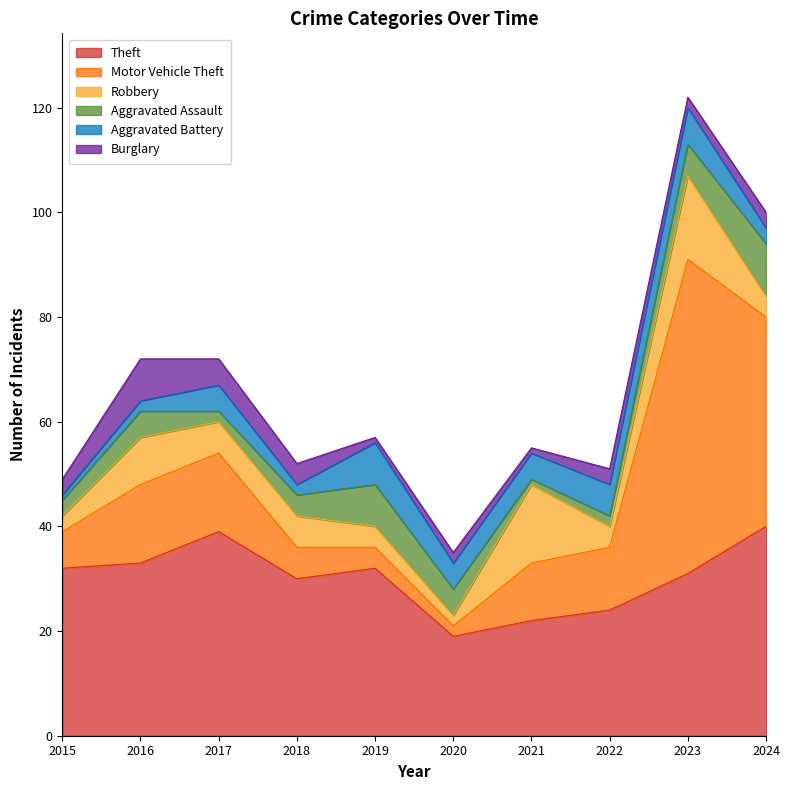

Is the value of Aggravated Battery at 2022 greater than the value of Robbery at 2022?

Yes